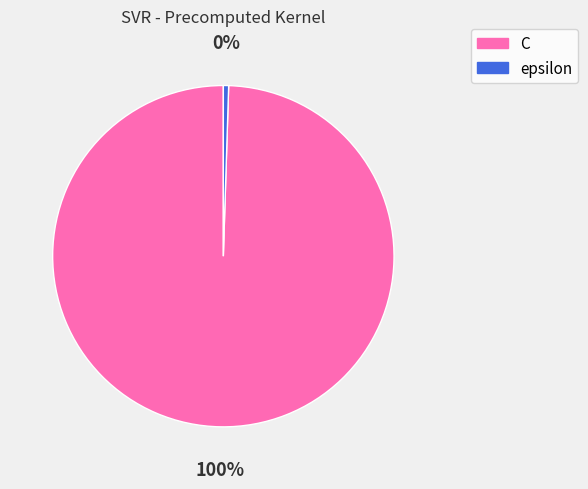

How many slices are in this pie chart?

2